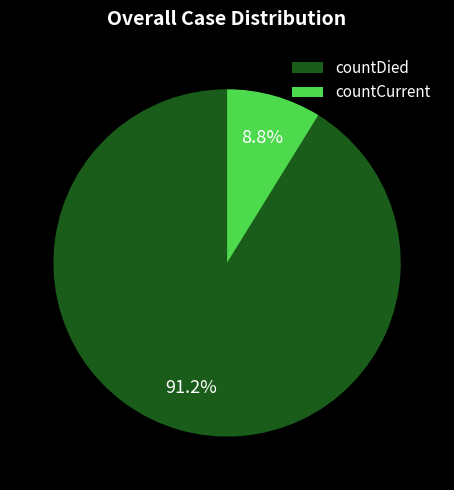

To the nearest percent, what portion does countDied represent?

91%